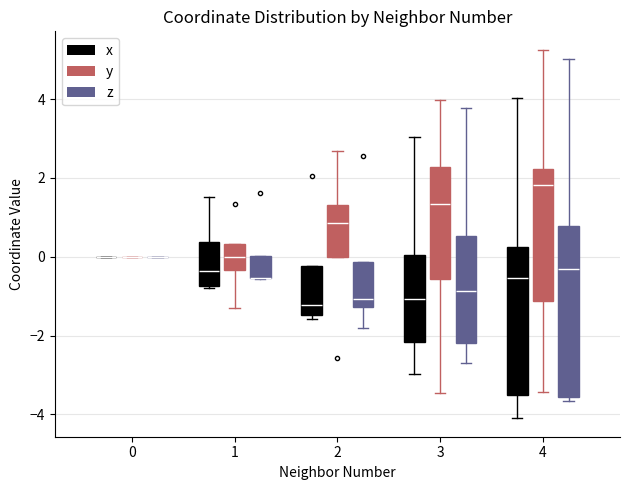

Comparing the boxes themselves (not the whiskers), which one is the tallest?

4 (z)